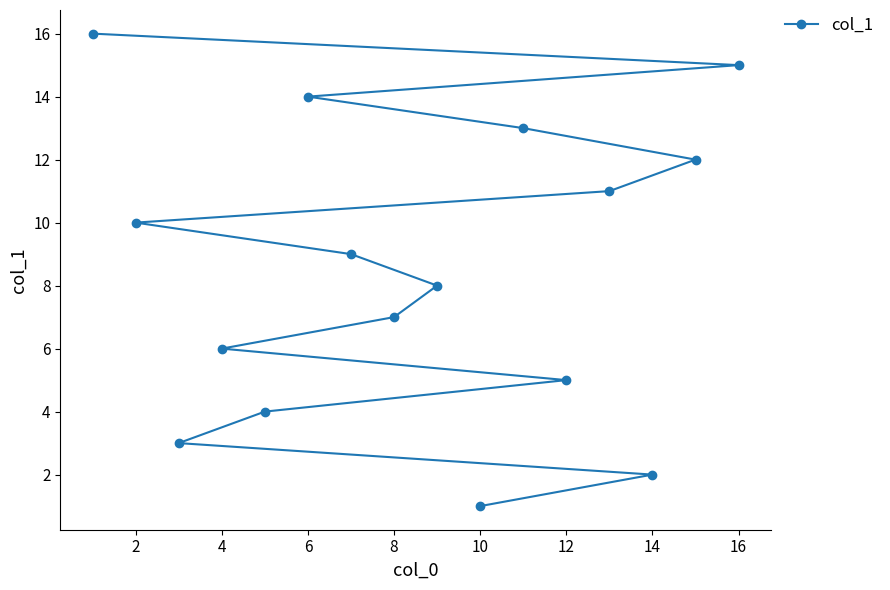

How many lines are shown in the chart?

1